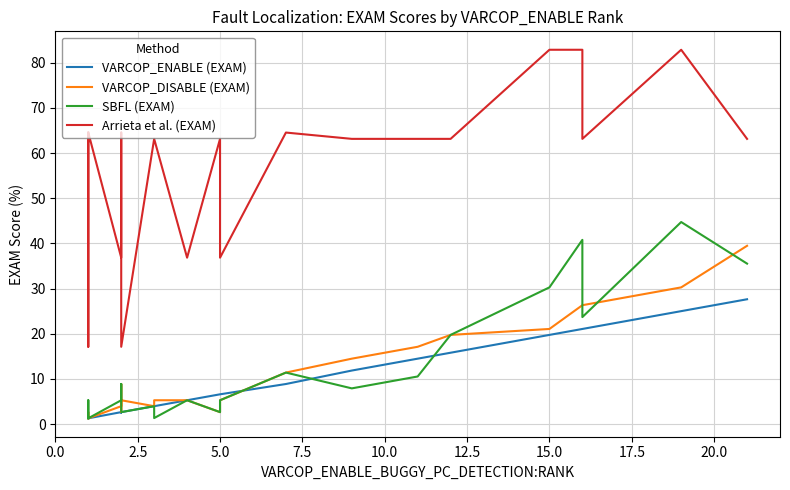

What is the spread (max minus min) of values at 5.0?

60.5